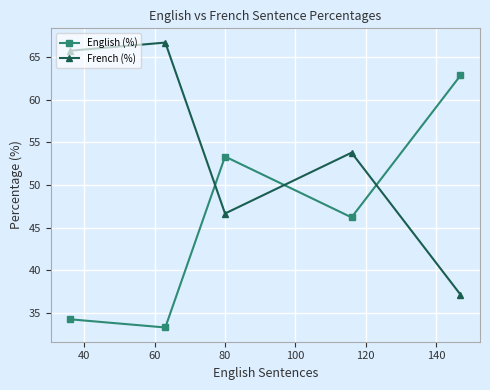

What is the difference between the maximum and second lowest values in the English (%) series?

28.5